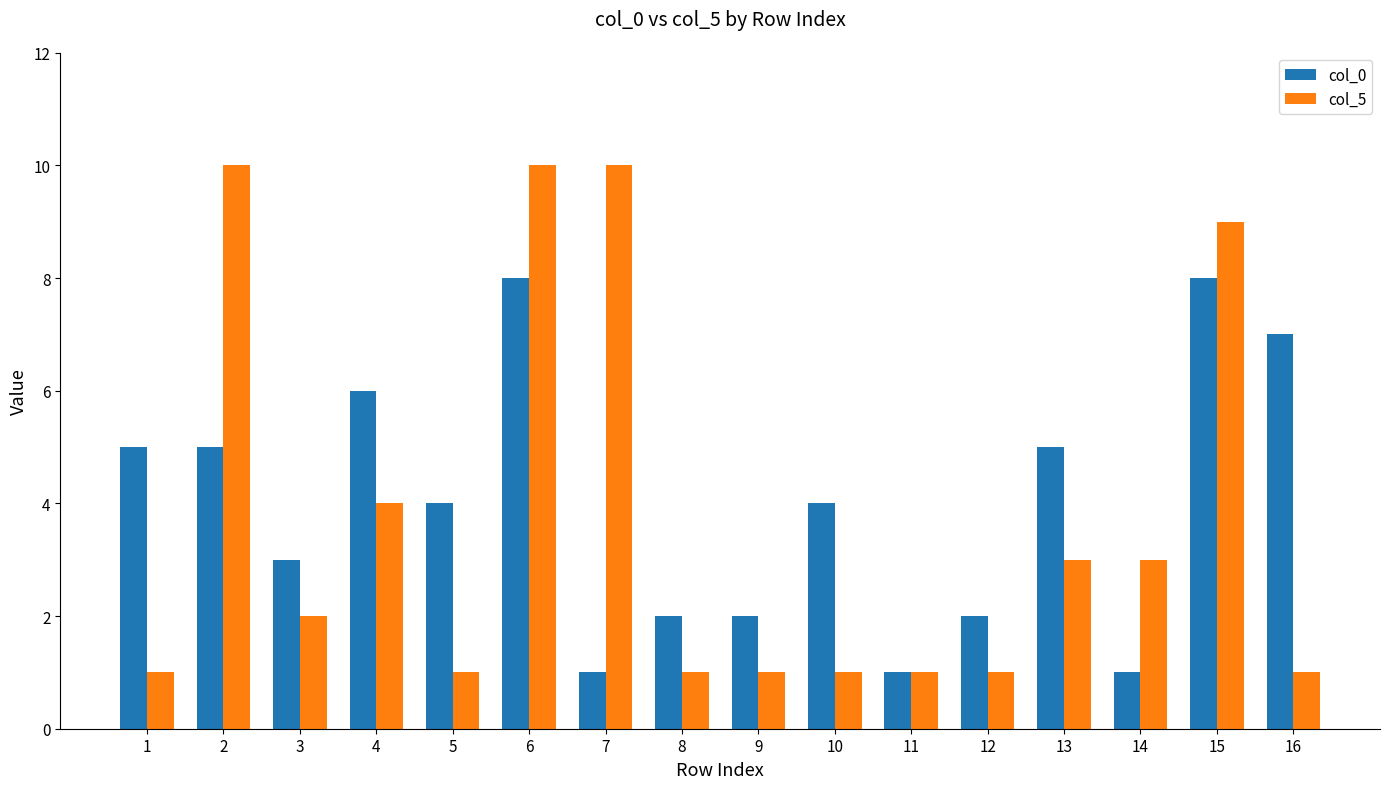

Which series has the largest range (max minus min)?

col_5